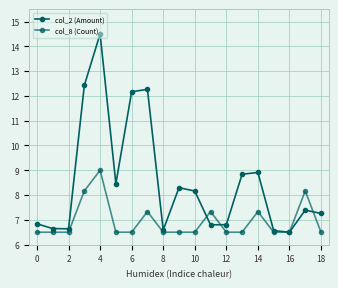

Which series has the largest total across all categories?

col_2 (Amount)